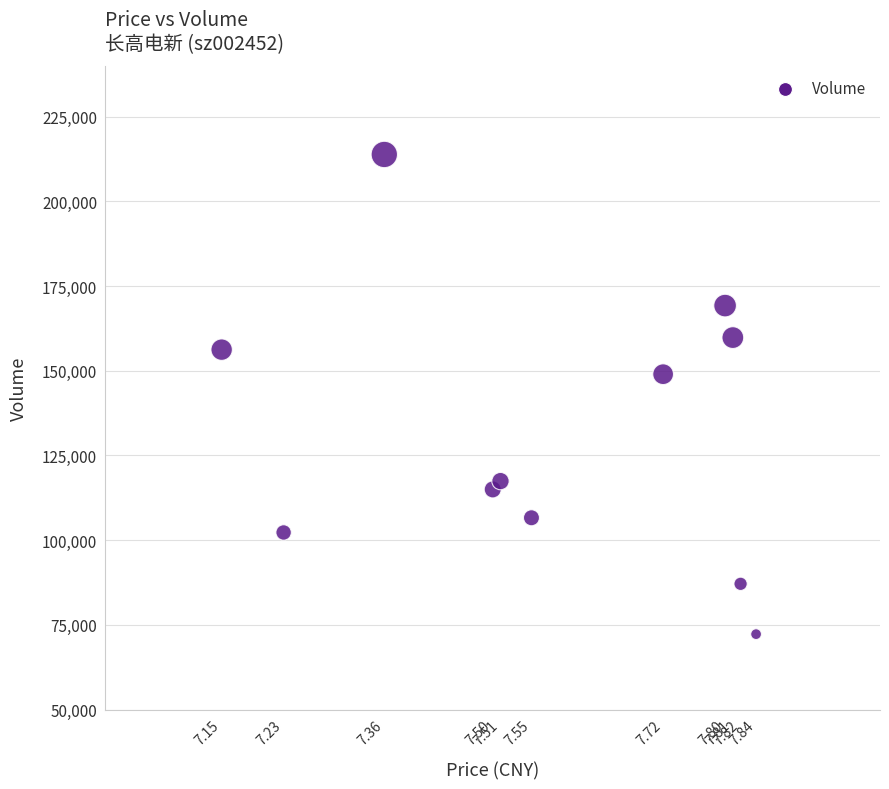

What Y value in the scatter plot is closest to 143057?

148996